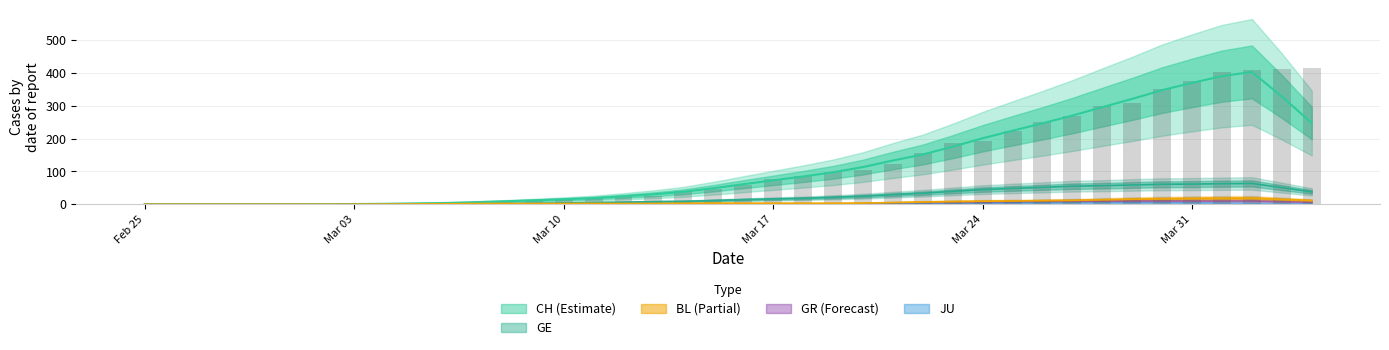

At which label does CH first exceed 57?

2020-03-17